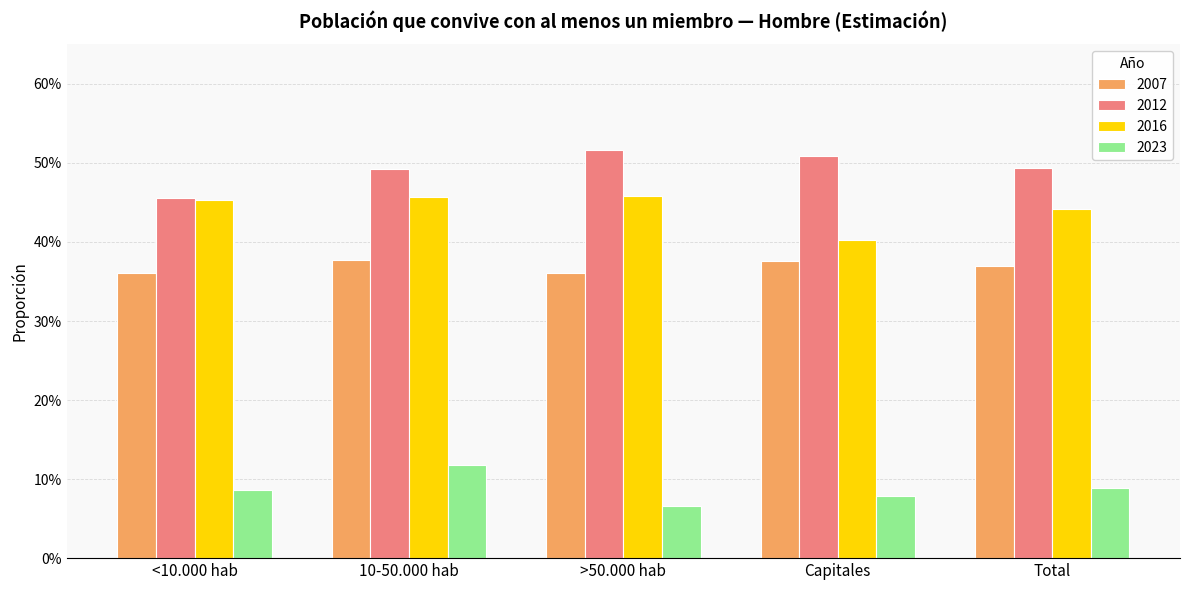

What is the minimum value shown in the chart?

0.1